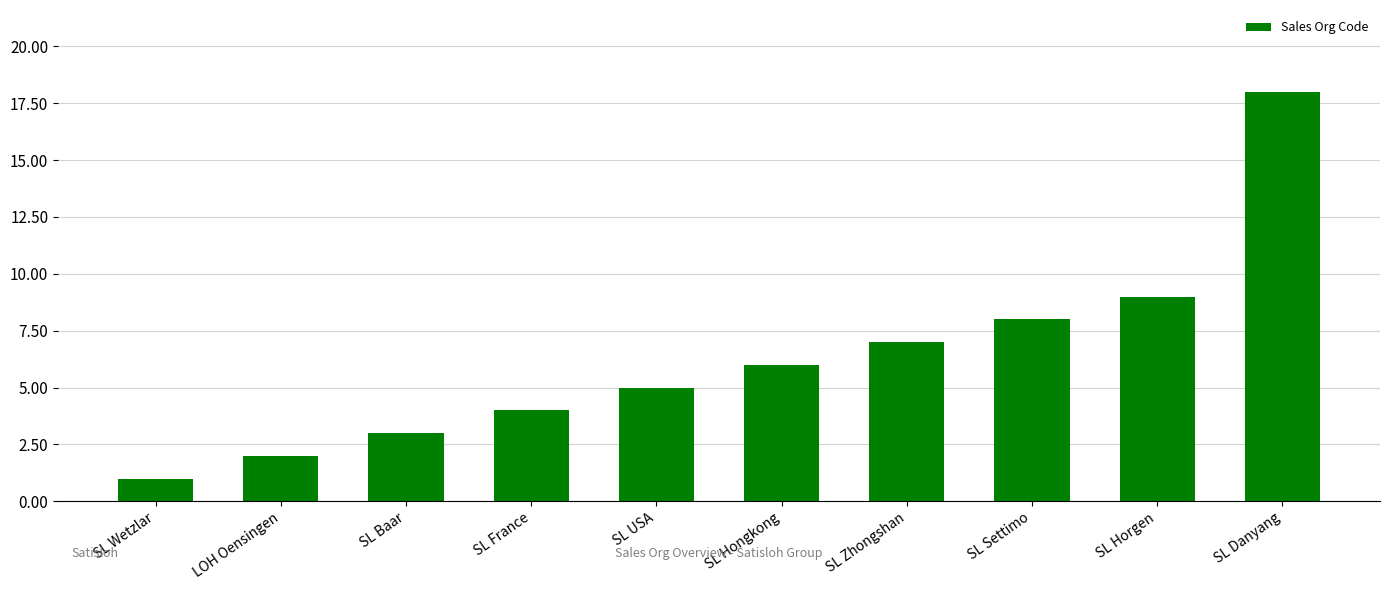

Rank the categories by value from lowest to highest.

SL Wetzlar, LOH Oensingen, SL Baar, SL France, SL USA, SL Hongkong, SL Zhongshan, SL Settimo, SL Horgen, SL Danyang